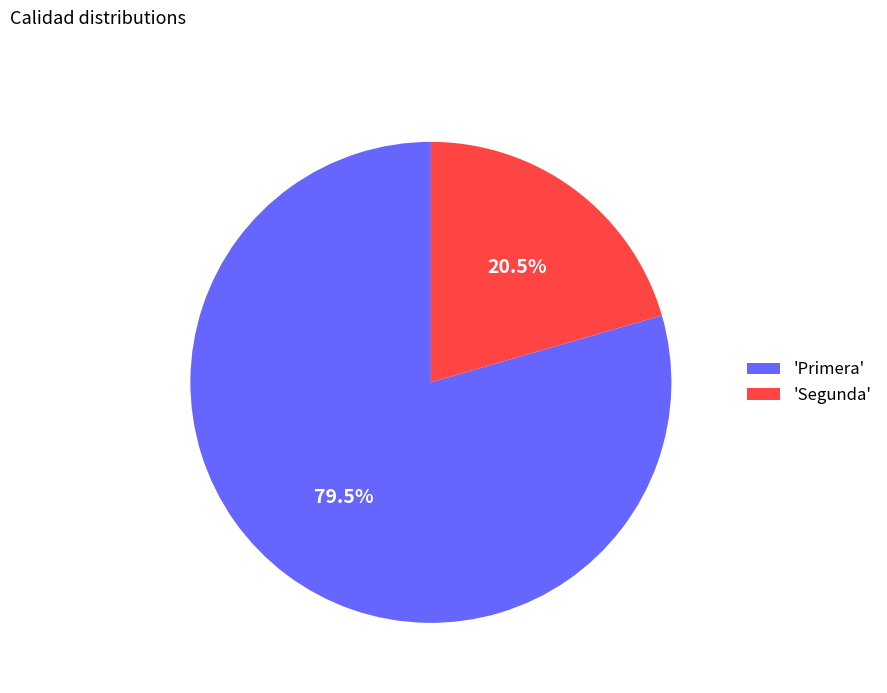

How many segments does this pie chart have?

2